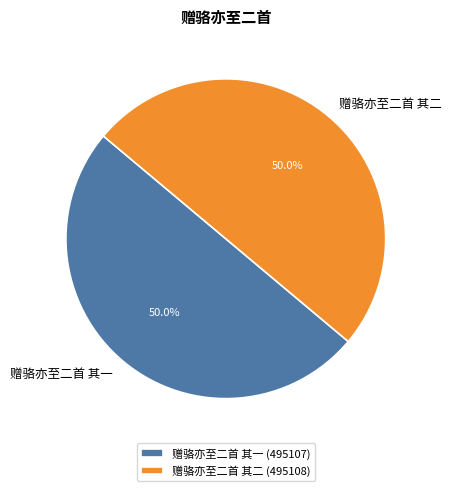

True or false: 赠骆亦至二首 其二 accounts for 61% of the total.

False